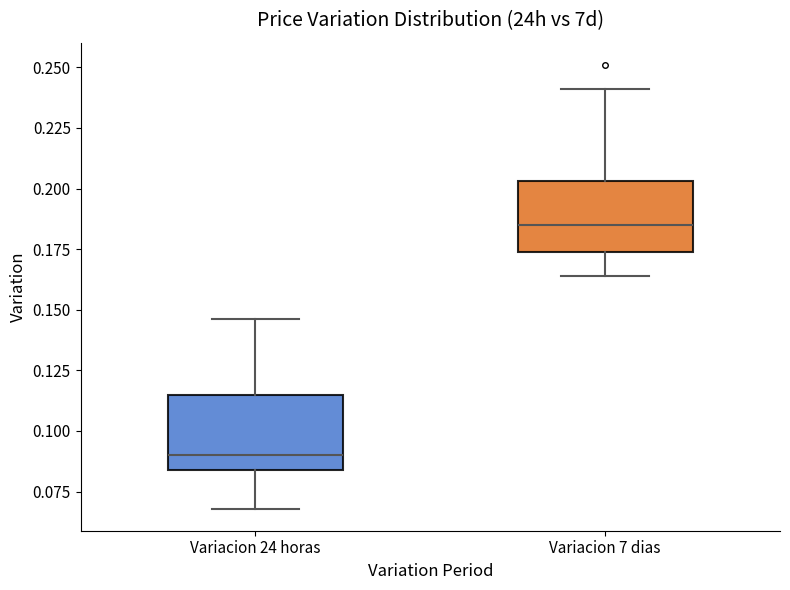

Reading left to right, read every box against the y-axis: the position of its median line, the range the box covers, and the ends of its whiskers. The values are not printed on the chart, so give them approximately, as read against the axis.

Variacion 24 horas: median 0.090, box 0.085 to 0.115, whiskers 0.070 to 0.145
Variacion 7 dias: median 0.185, box 0.175 to 0.205, whiskers 0.165 to 0.240